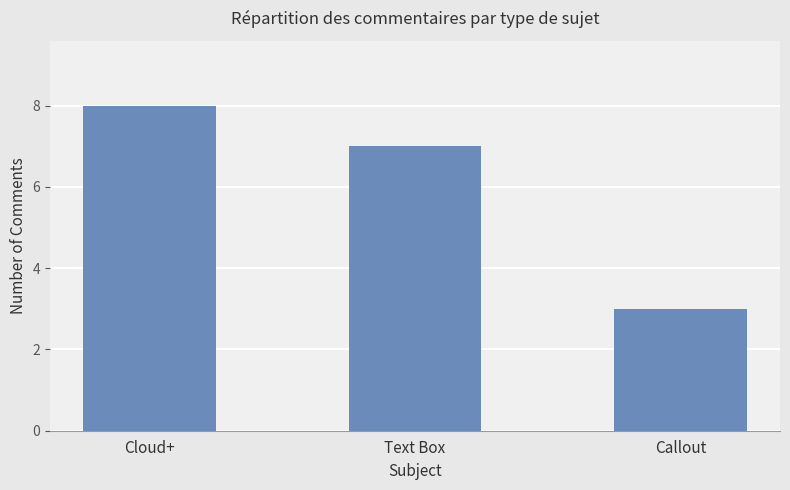

Rank the categories by value from highest to lowest.

Cloud+, Text Box, Callout